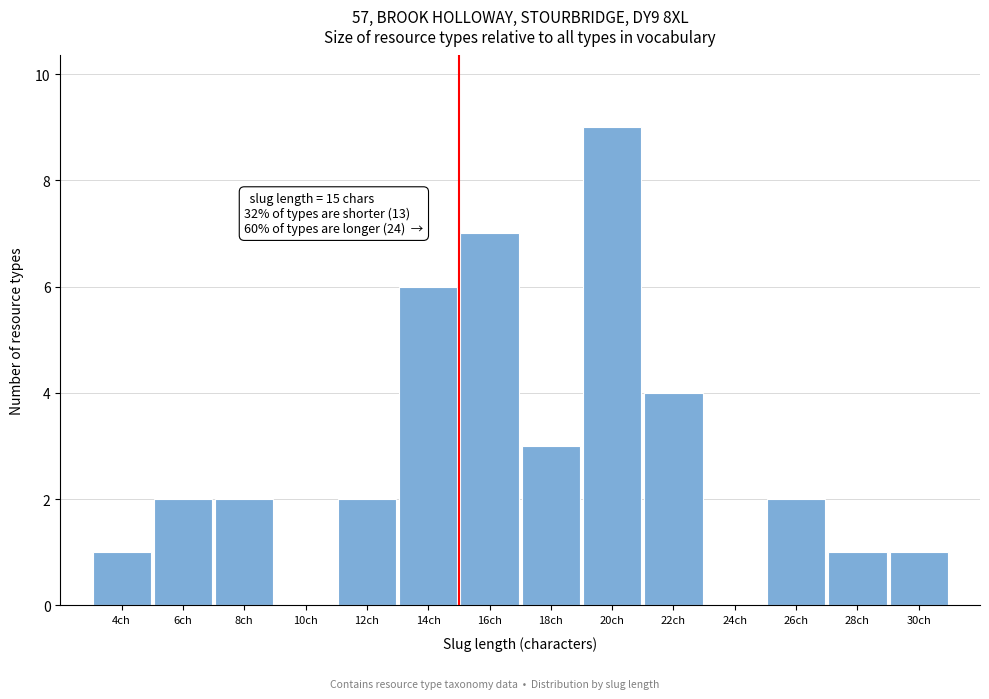

Which range on the x-axis has the tallest bar?

19 to 21